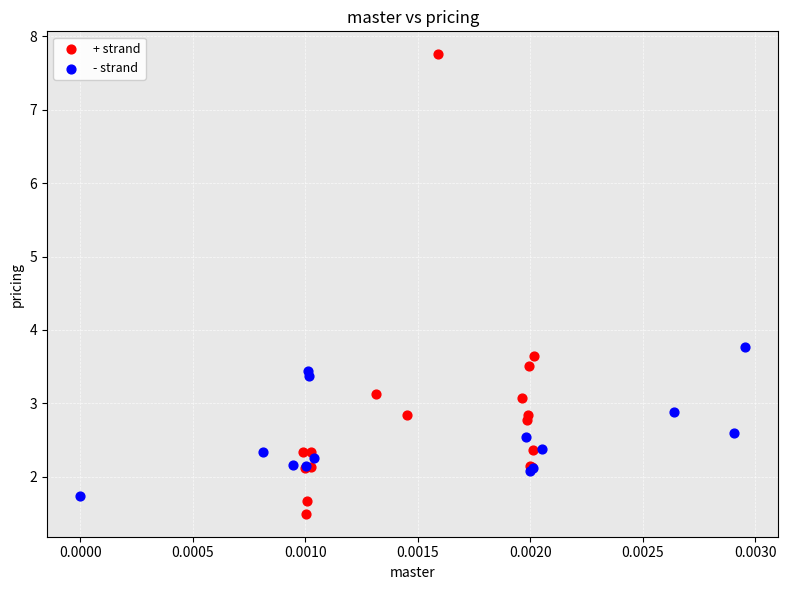

Which series reaches the maximum Y coordinate?

+ strand